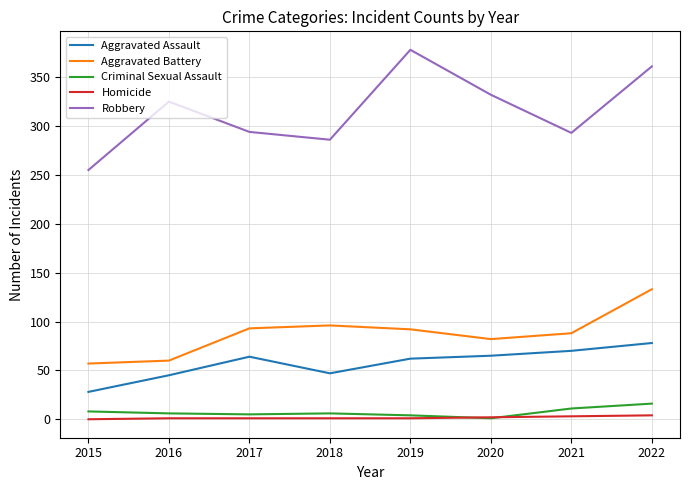

Is the value of Criminal Sexual Assault at 2022 greater than the value of Robbery at 2015?

No